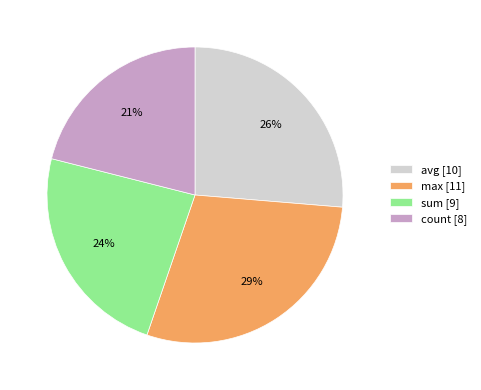

To the nearest percent, what percentage of the pie is avg [10]?

26%